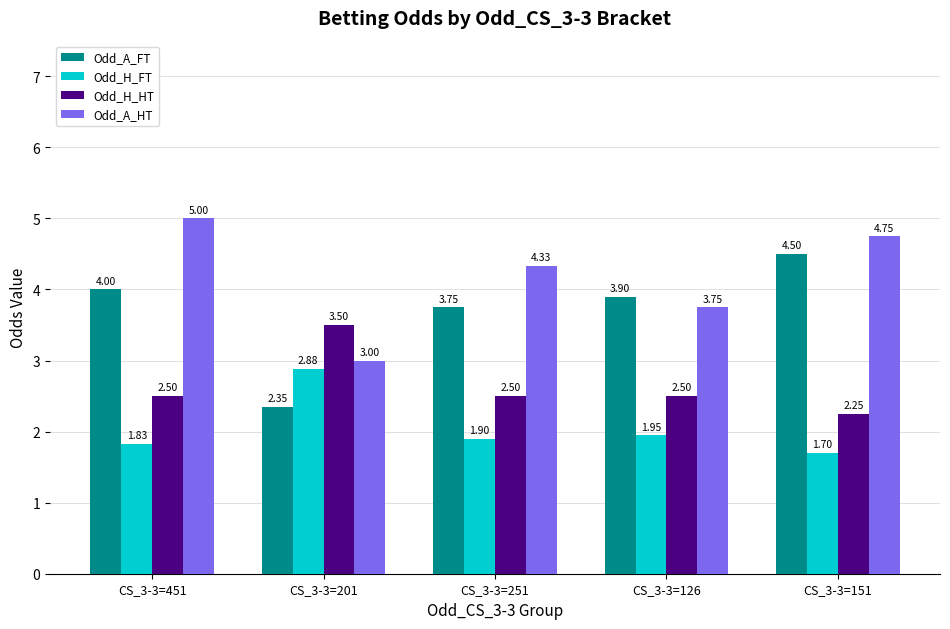

At CS_3-3=151, list the series in order from largest to smallest.

Odd_A_HT, Odd_A_FT, Odd_H_HT, Odd_H_FT